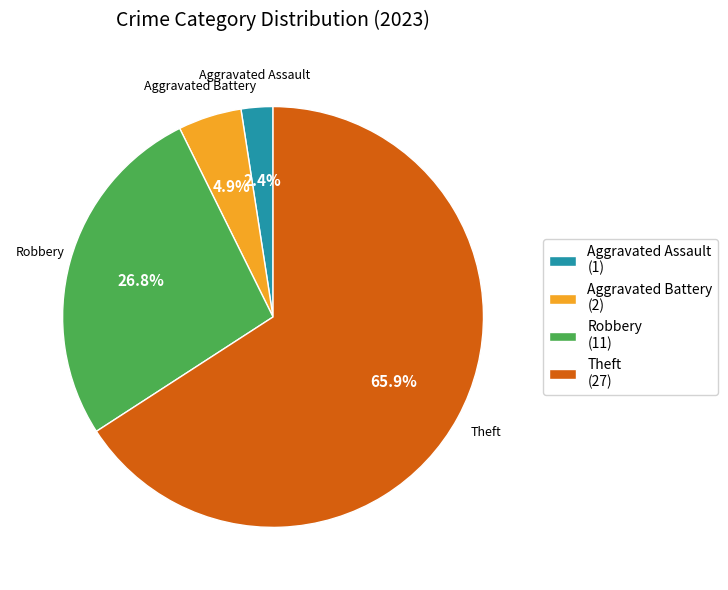

What percentage do Aggravated Assault (1) and Aggravated Battery (2) together represent?

7.3%